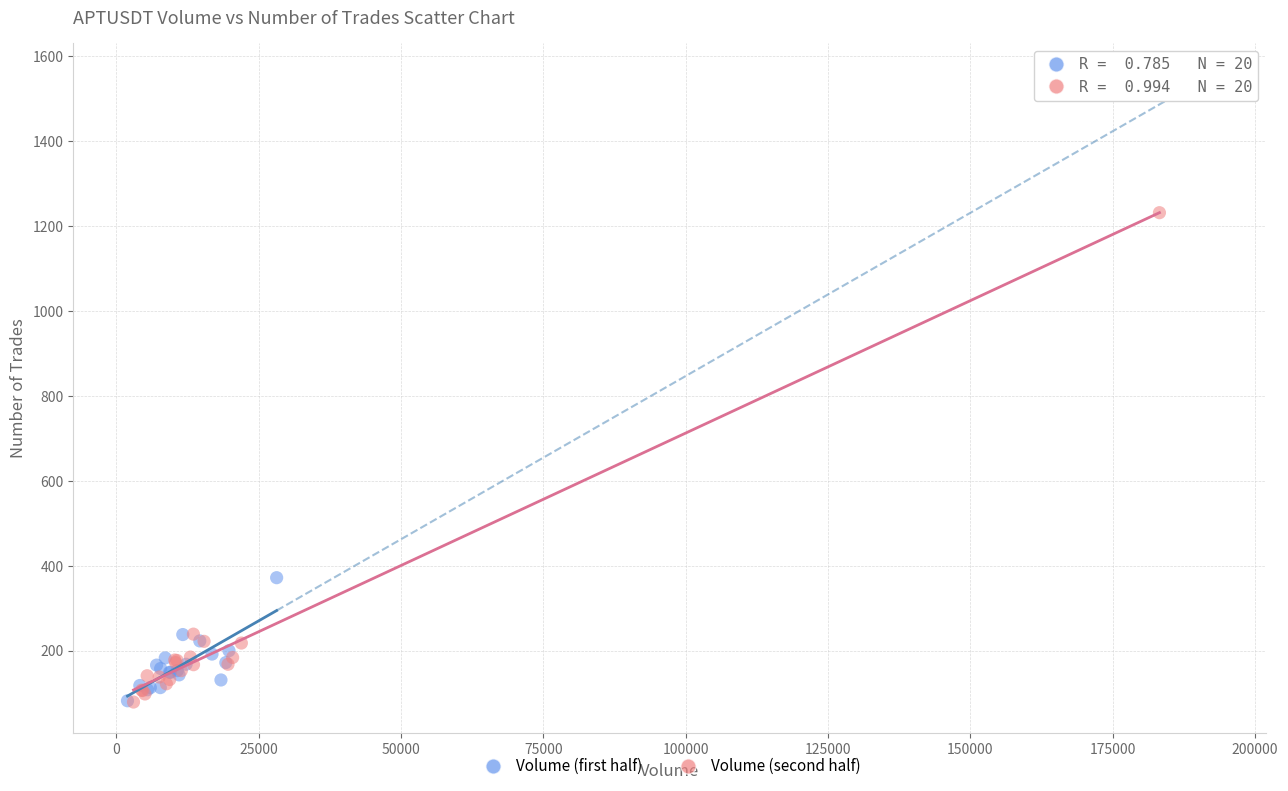

Which series contains the highest Y value?

Volume (second half)